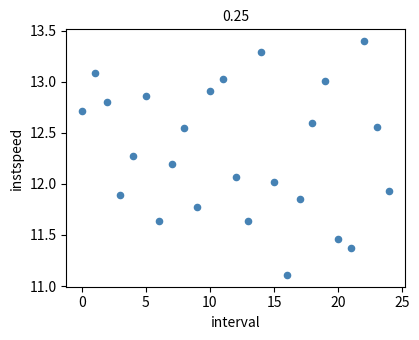

What is the range of Y values (max minus min)?

2.3